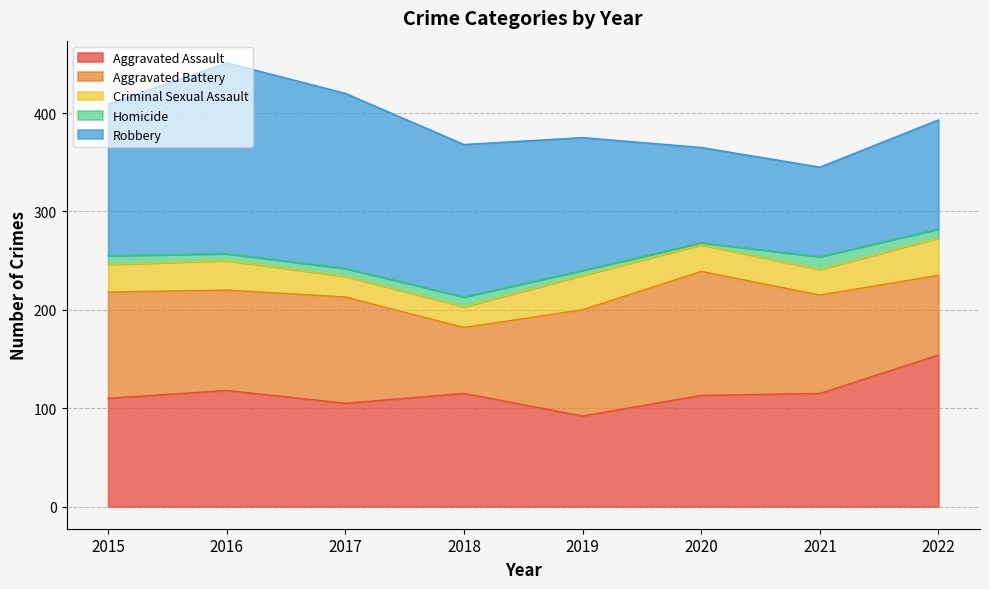

What is the value of the Homicide point at the 3rd from the left?

8